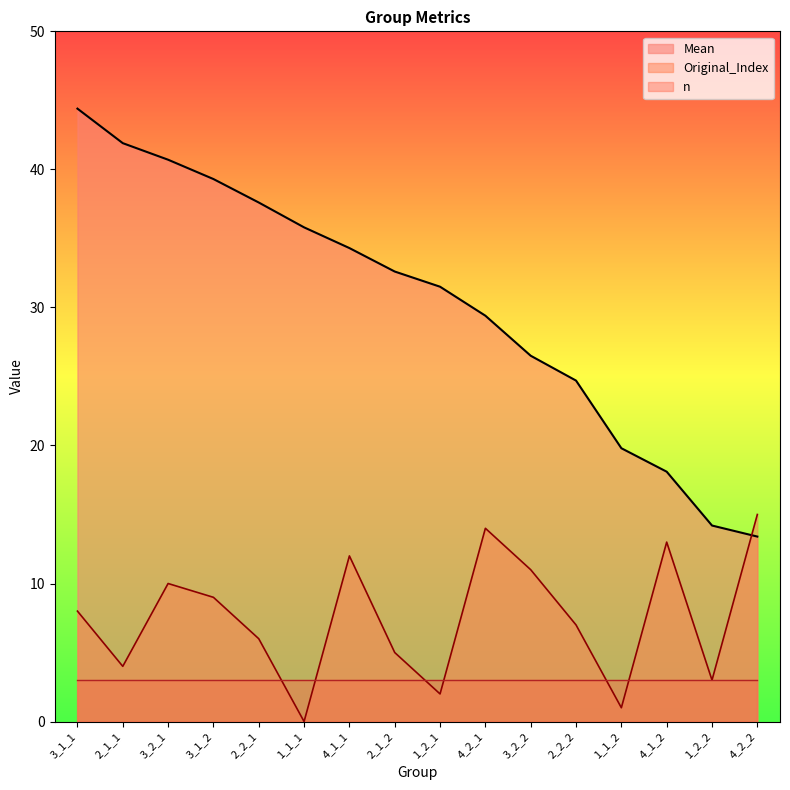

Where does the Mean series first go above 32?

3_1_1